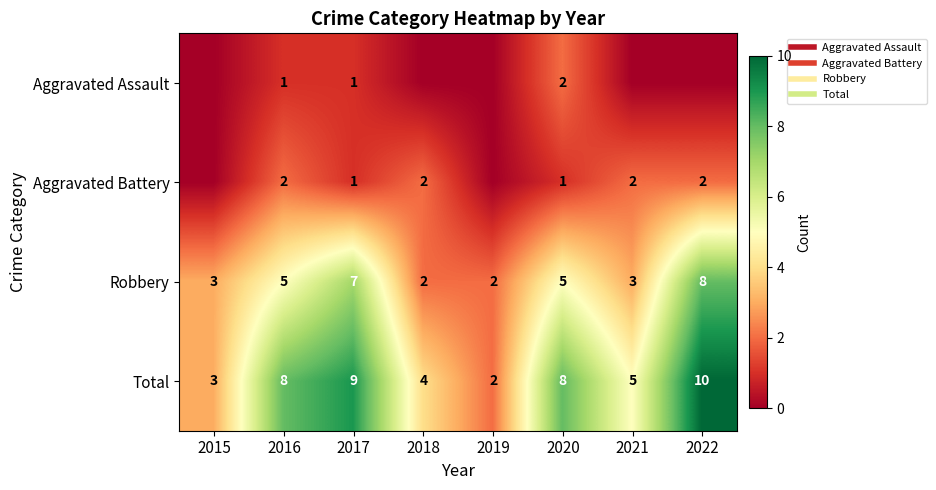

The Robbery series shows 2 at 2016. True or false?

False